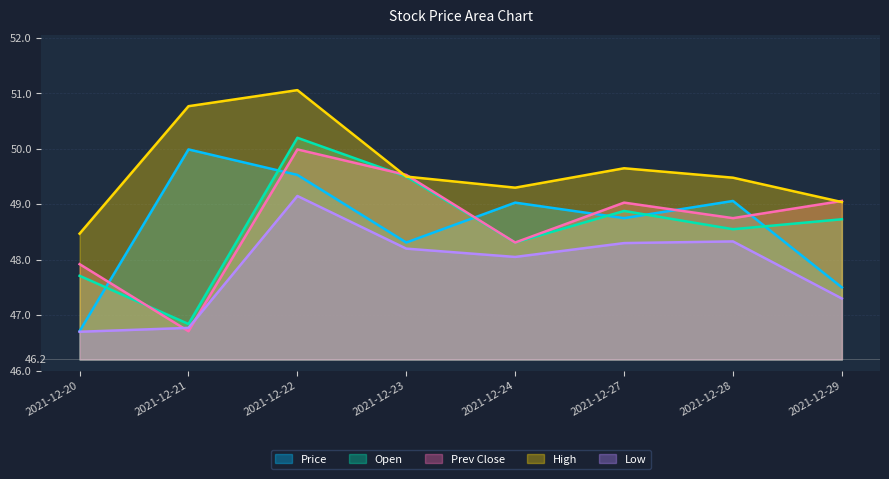

Reading right to left, transcribe all the data shown in this chart.

Price: 2021-12-29=47.5	2021-12-28=49.1	2021-12-27=48.8	2021-12-24=49.0	2021-12-23=48.3	2021-12-22=49.5	2021-12-21=50.0	2021-12-20=46.7
Open: 2021-12-29=48.7	2021-12-28=48.5	2021-12-27=48.9	2021-12-24=48.3	2021-12-23=49.5	2021-12-22=50.2	2021-12-21=46.8	2021-12-20=47.7
Prev Close: 2021-12-29=49.1	2021-12-28=48.8	2021-12-27=49.0	2021-12-24=48.3	2021-12-23=49.5	2021-12-22=50.0	2021-12-21=46.7	2021-12-20=47.9
High: 2021-12-29=49.0	2021-12-28=49.5	2021-12-27=49.6	2021-12-24=49.3	2021-12-23=49.5	2021-12-22=51.1	2021-12-21=50.8	2021-12-20=48.5
Low: 2021-12-29=47.3	2021-12-28=48.3	2021-12-27=48.3	2021-12-24=48.0	2021-12-23=48.2	2021-12-22=49.1	2021-12-21=46.8	2021-12-20=46.7